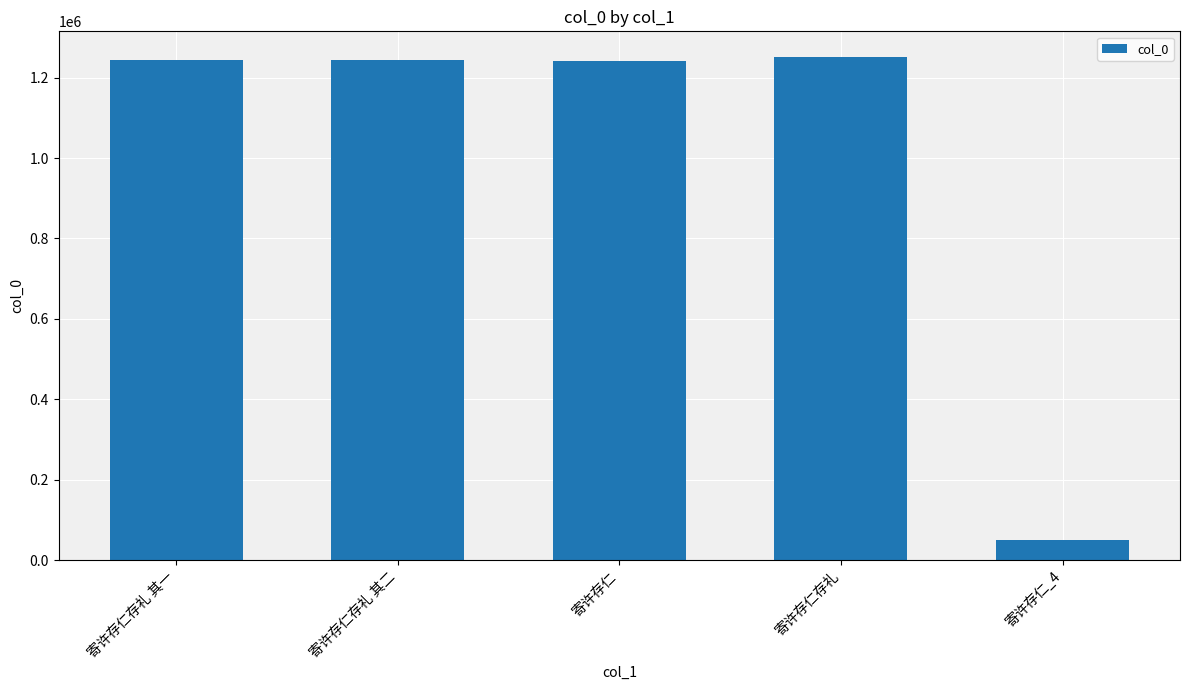

Read the value at 寄许存仁存礼.

1252546